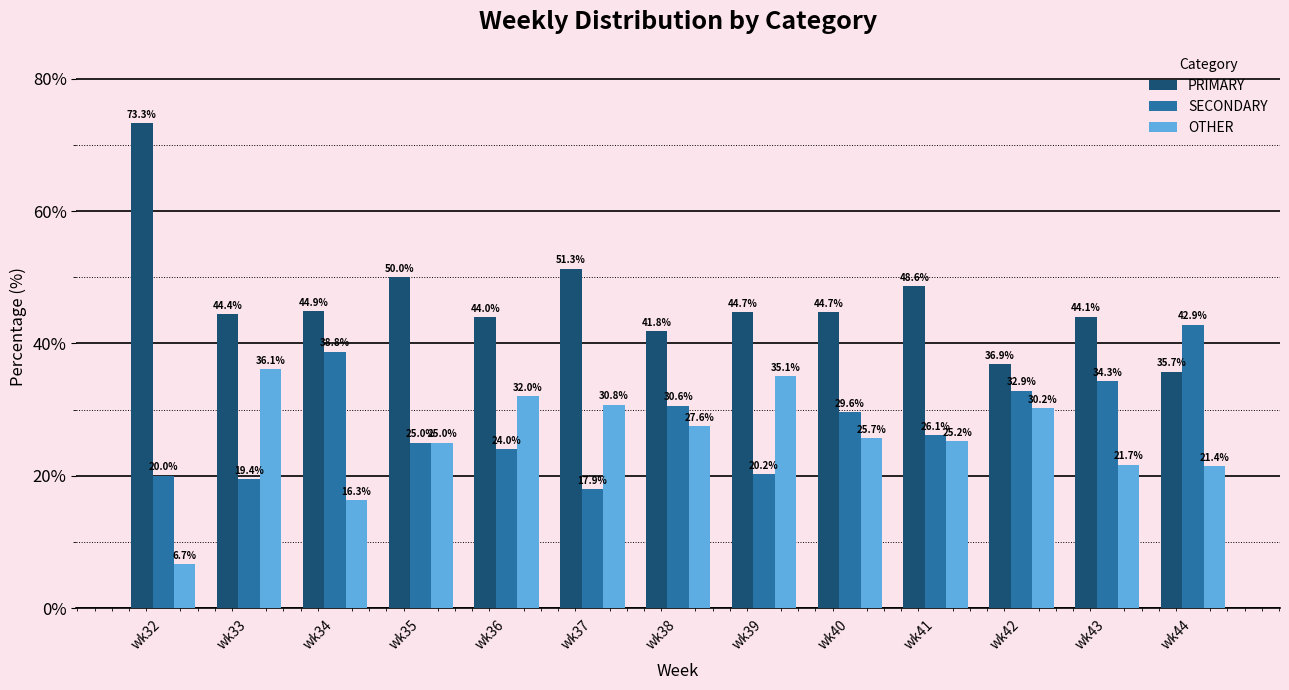

Rank the series at wk32 from lowest to highest value.

OTHER, SECONDARY, PRIMARY